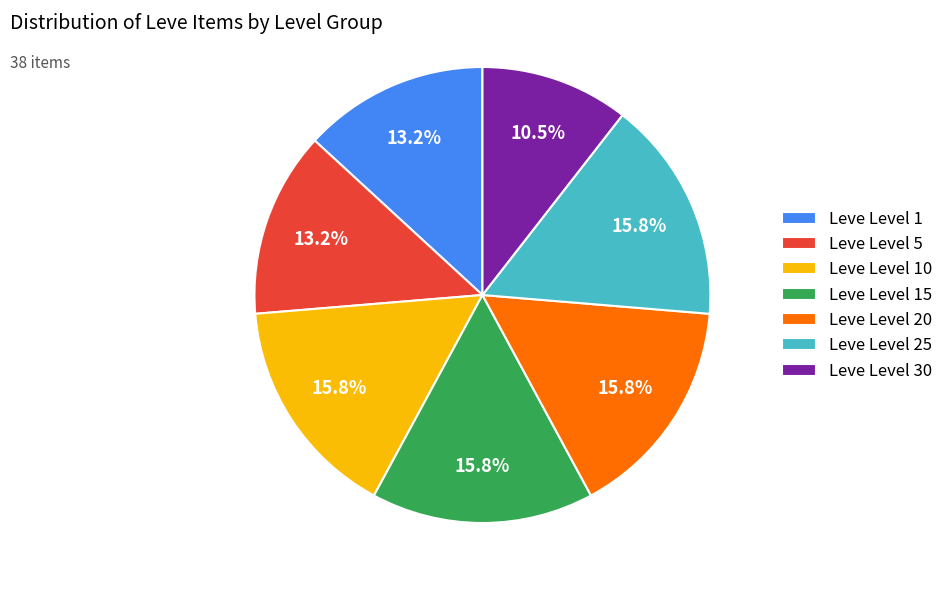

What is the smallest slice in the pie chart?

Leve Level 30